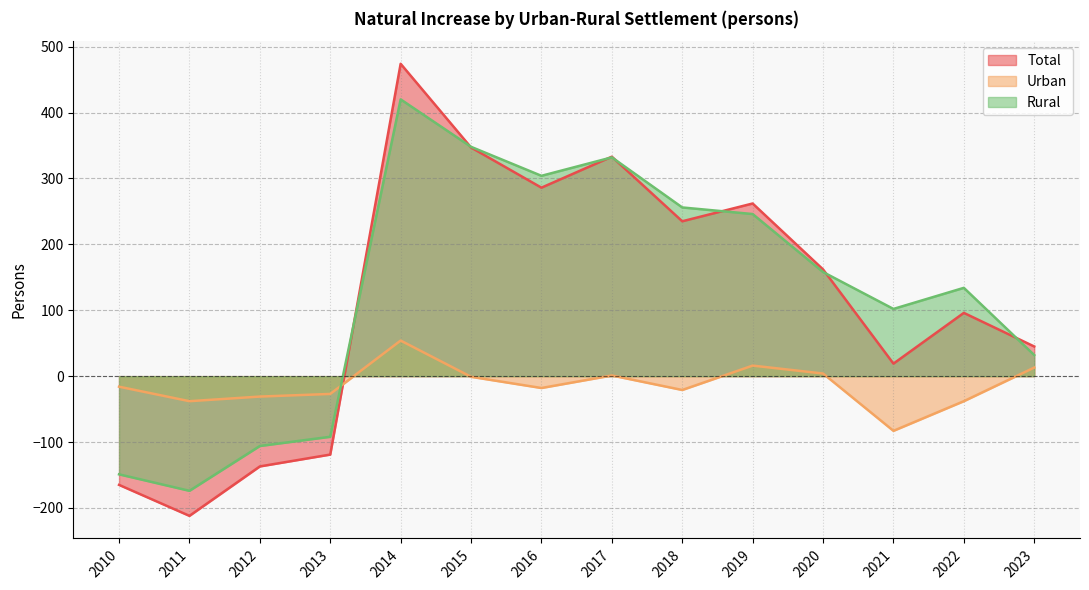

Does the chart have visible grid lines?

Yes